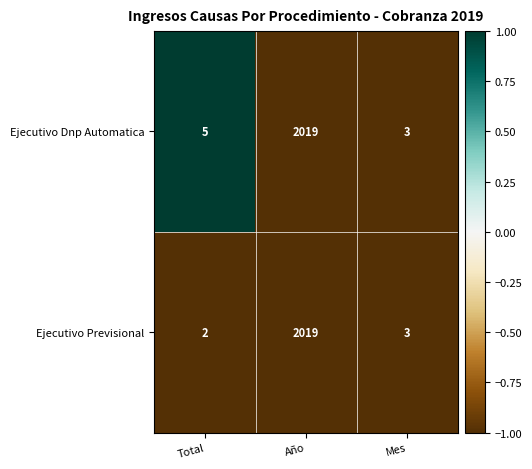

The Ejecutivo Previsional series shows 2019 at Año. True or false?

True